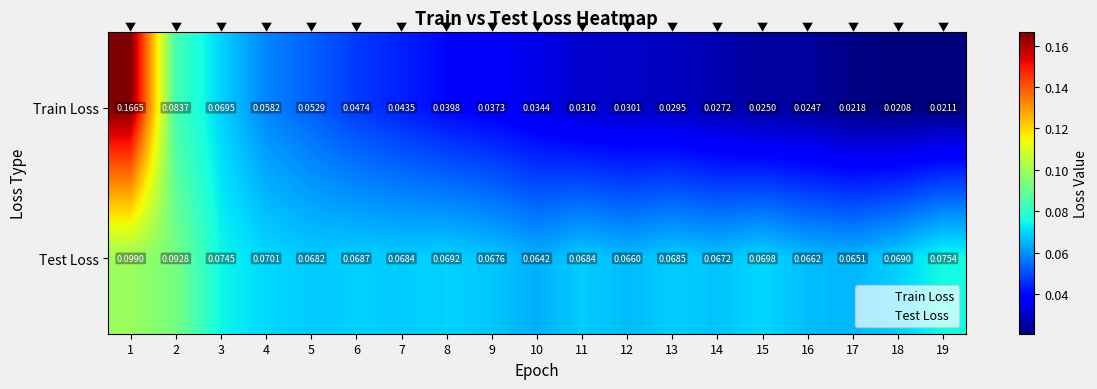

Which series has the widest spread of values?

Train Loss